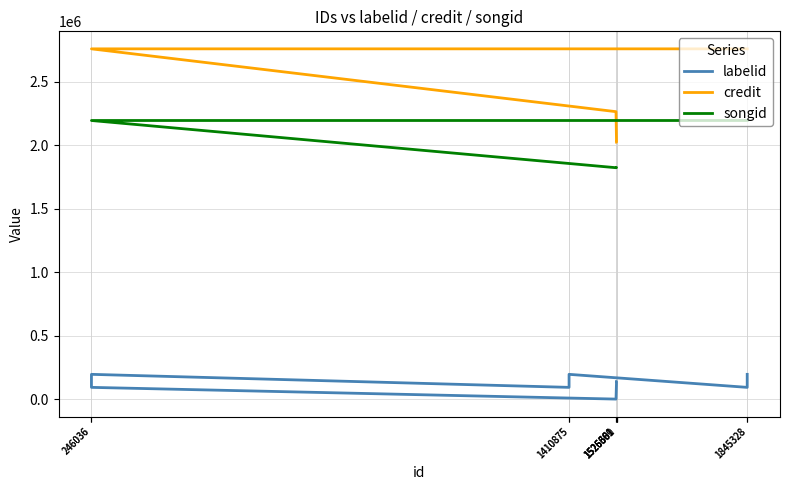

True or false: songid has a value of 1200988 at 246036.

False